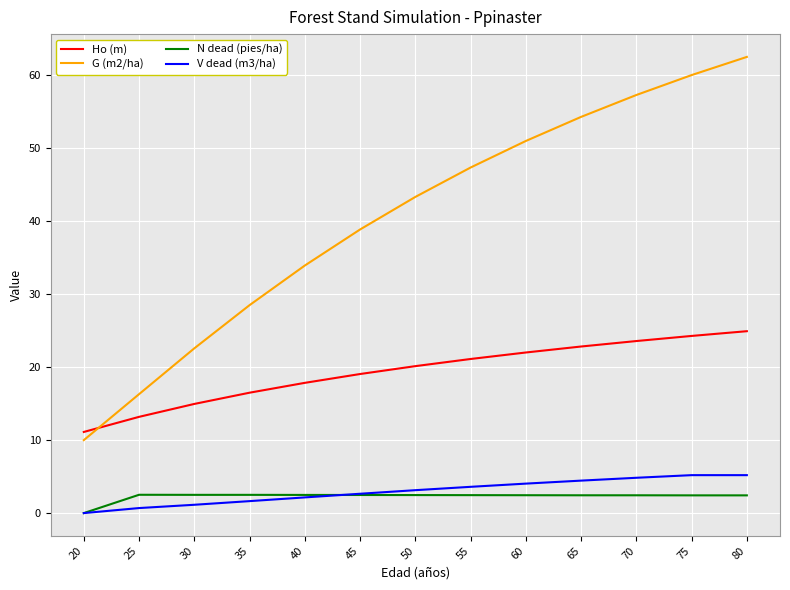

At which label is G (m2/ha) closest to 36?

40